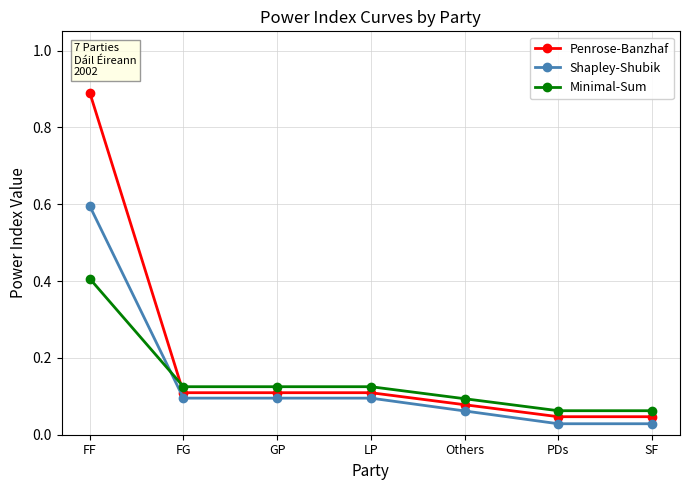

The value of Minimal-Sum at SF is 0.1. True or false?

True